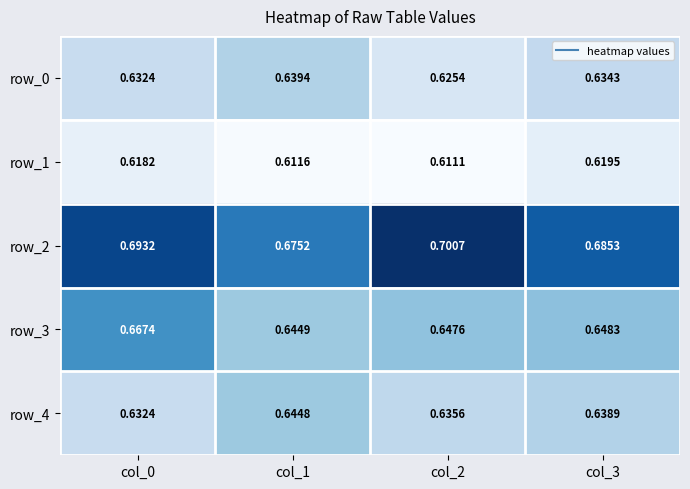

What is the sum of the row_0 values at col_1 and col_3?

1.3